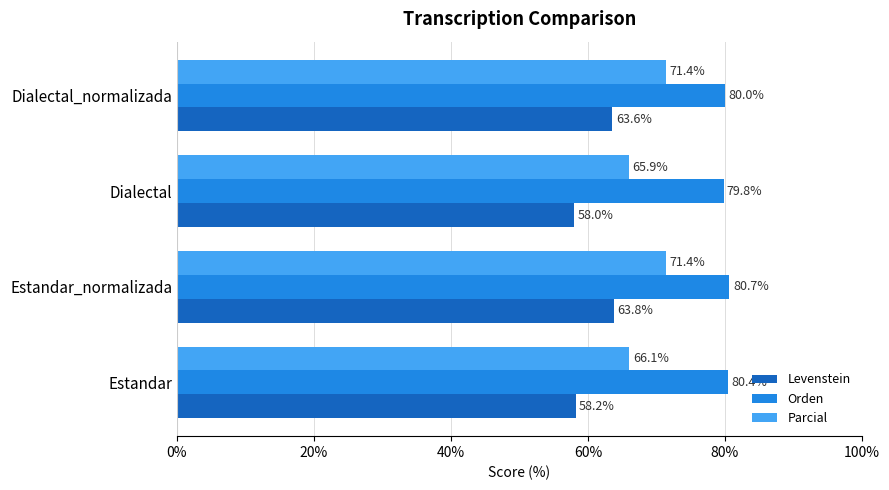

At which category is the sum across all series the highest?

Estandar_normalizada